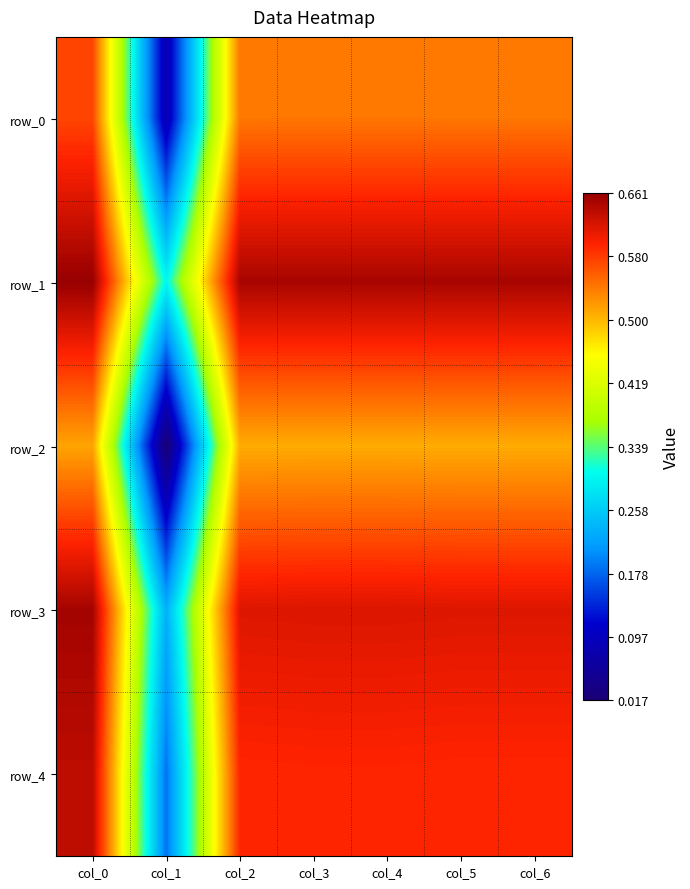

Reading left to right, list all the values displayed in this chart.

row_0: 0.6	0.1	0.5	0.5	0.5	0.5	0.5
row_1: 0.7	0.3	0.7	0.7	0.7	0.7	0.7
row_2: 0.5	0.0	0.5	0.5	0.5	0.5	0.5
row_3: 0.7	0.2	0.6	0.6	0.6	0.6	0.6
row_4: 0.6	0.2	0.6	0.6	0.6	0.6	0.6